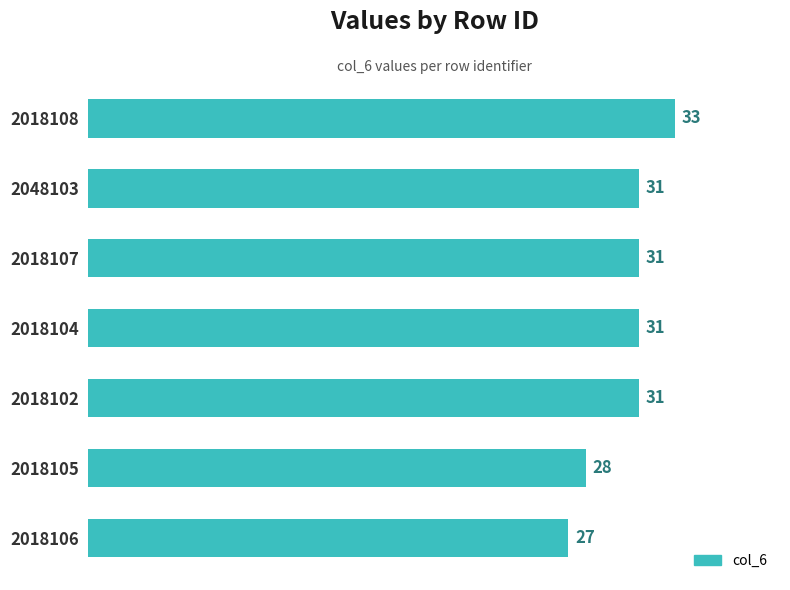

Does the chart contain any negative values?

No